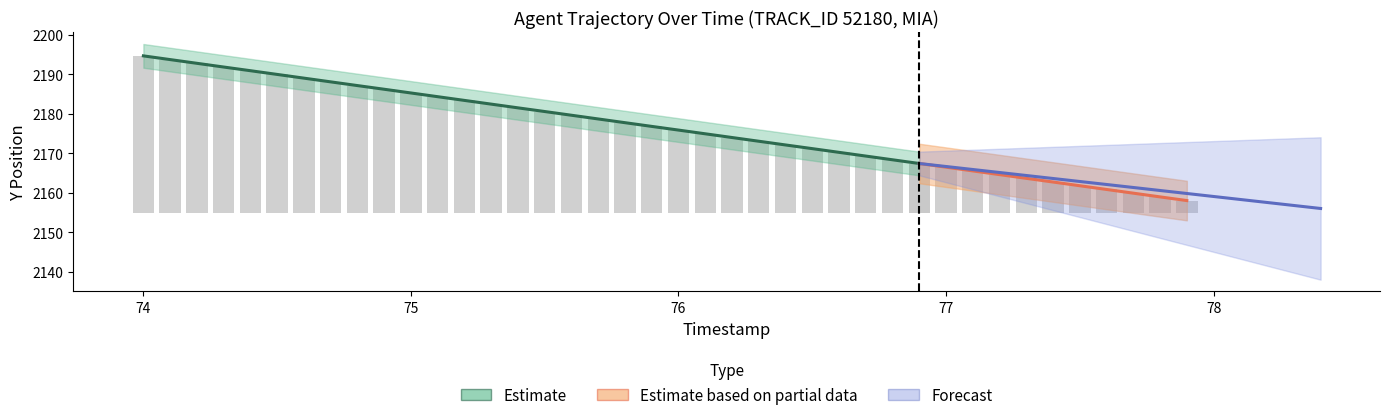

Count the number of data series in this chart.

3